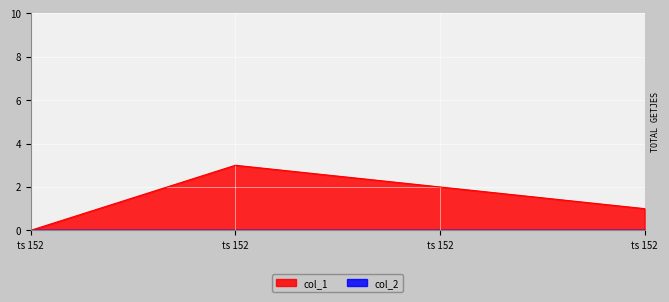

What is the change in value from 1523925566 to 1527899974?

-2